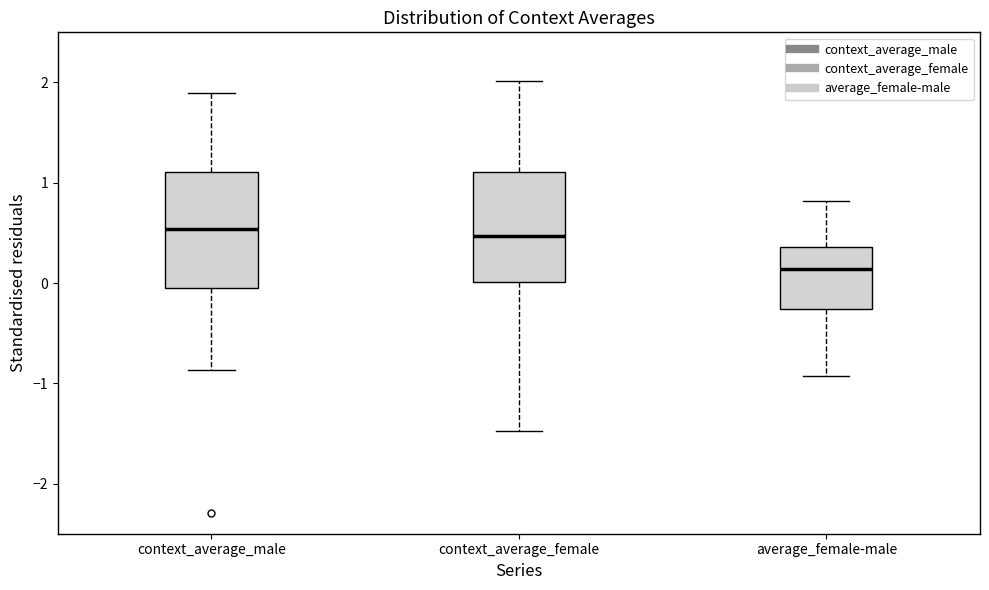

Where is the upper edge of the box for context_average_female on the y-axis? The values are not printed on the chart, so give them approximately, as read against the axis.

1.1